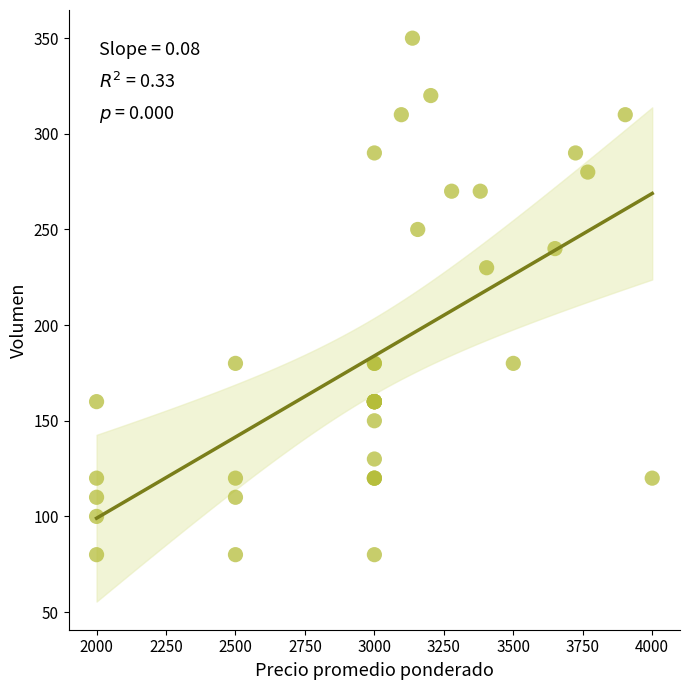

What Y value in the scatter plot is closest to 215?

230